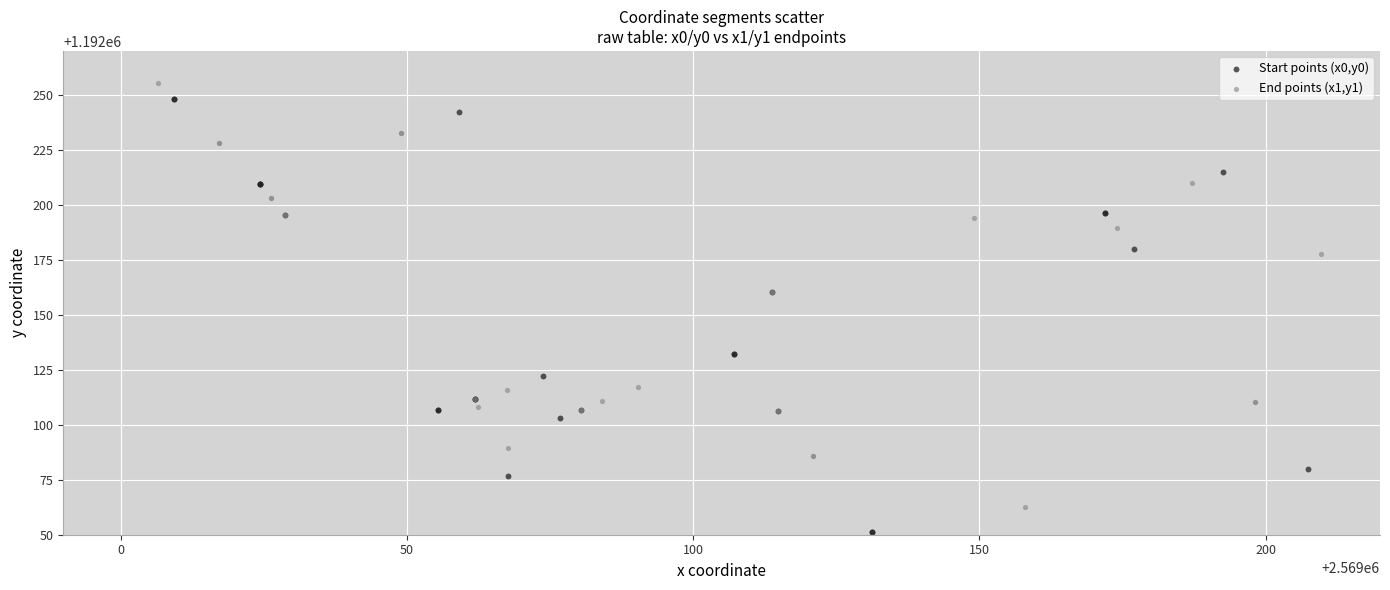

Which series contains the lowest Y value?

Start points (x0,y0)